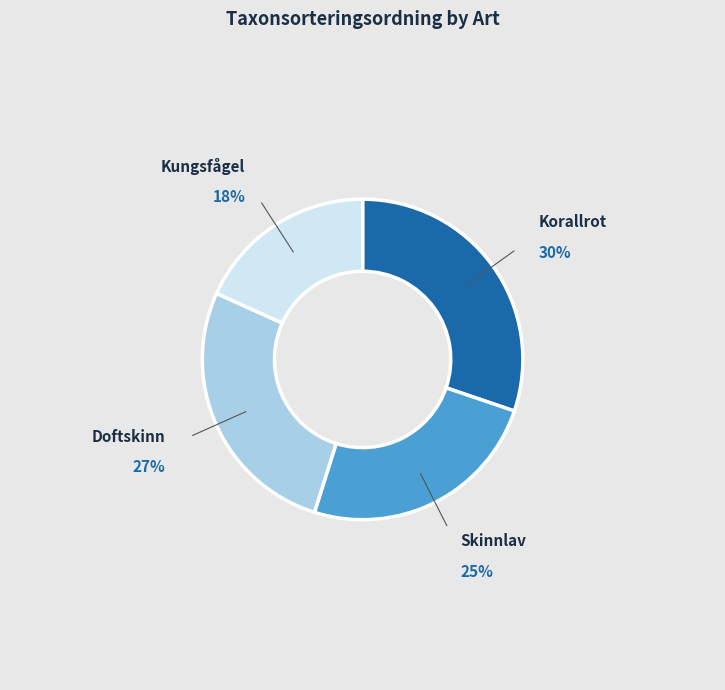

To the nearest percent, what is the average slice percentage?

25%